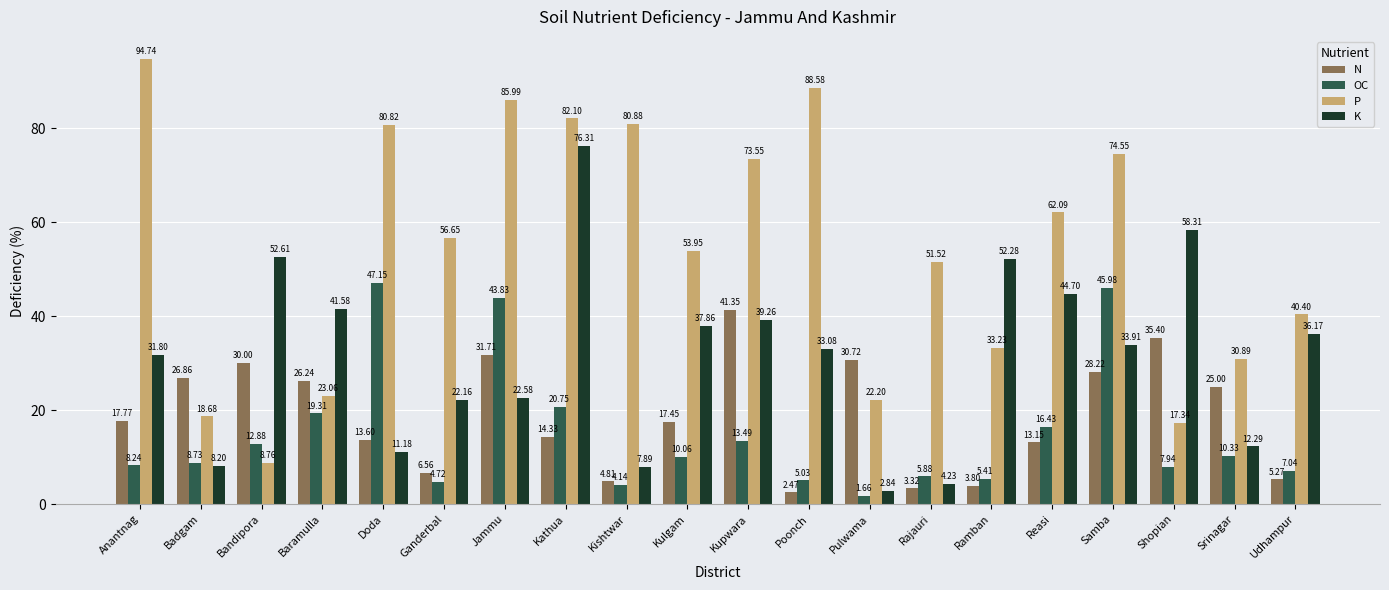

What is the difference between the highest and lowest values at Doda?

69.6